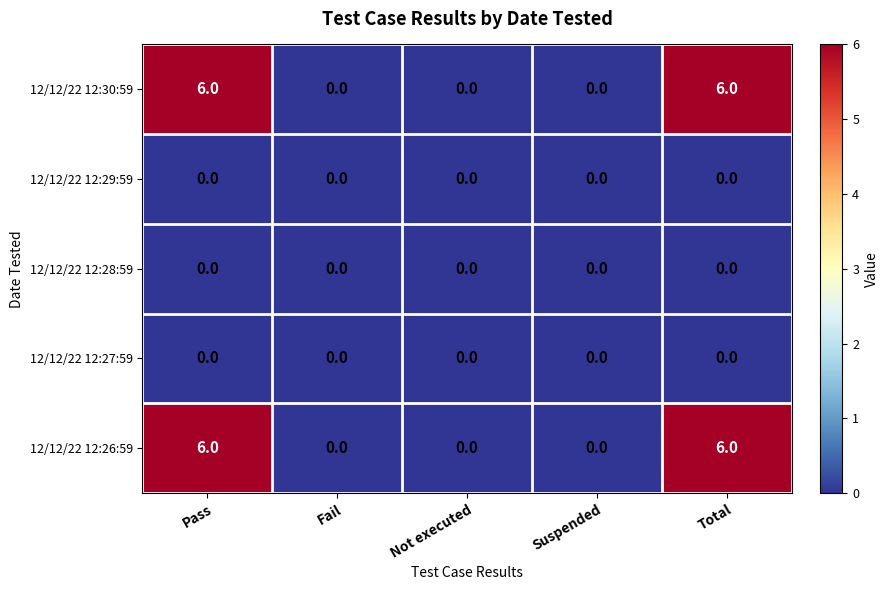

What is the highest value of the 12/12/22 12:26:59 series?

6